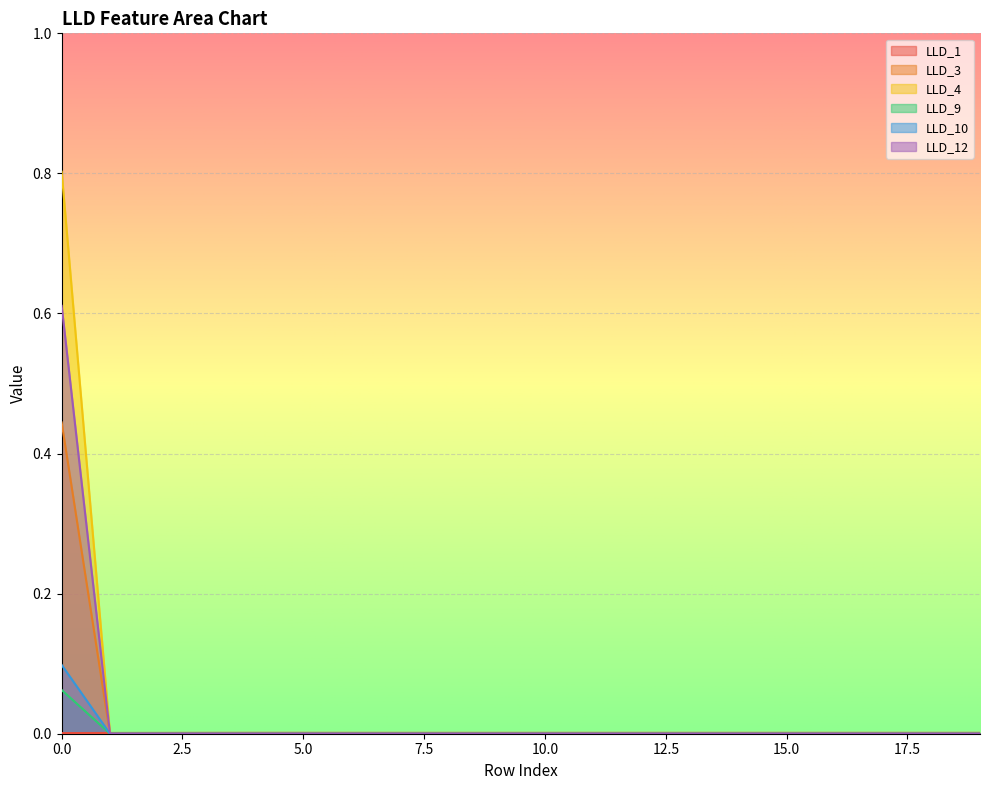

Does the chart display data point markers on the line(s)?

No